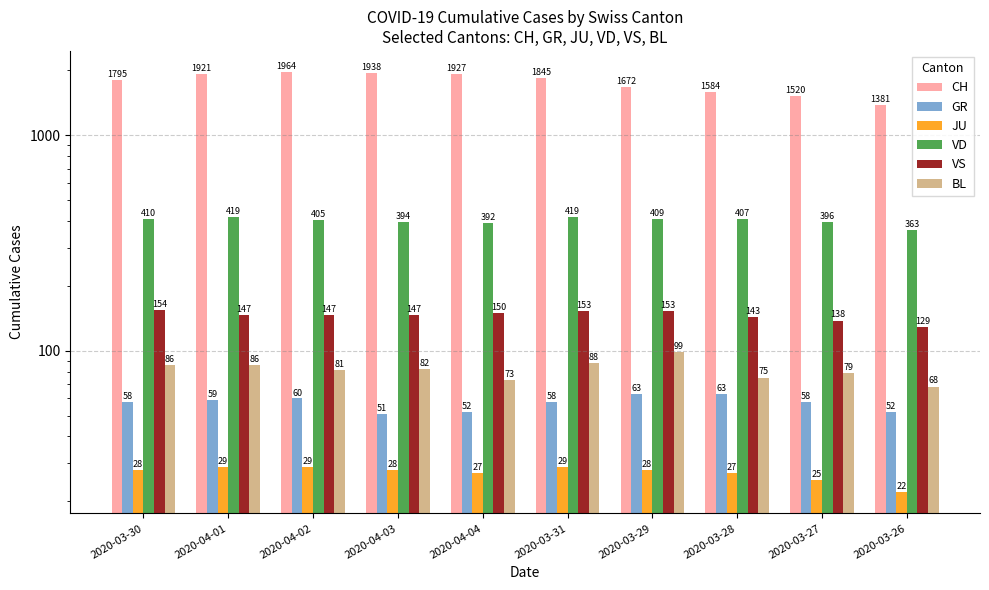

Are the bars horizontal?

No